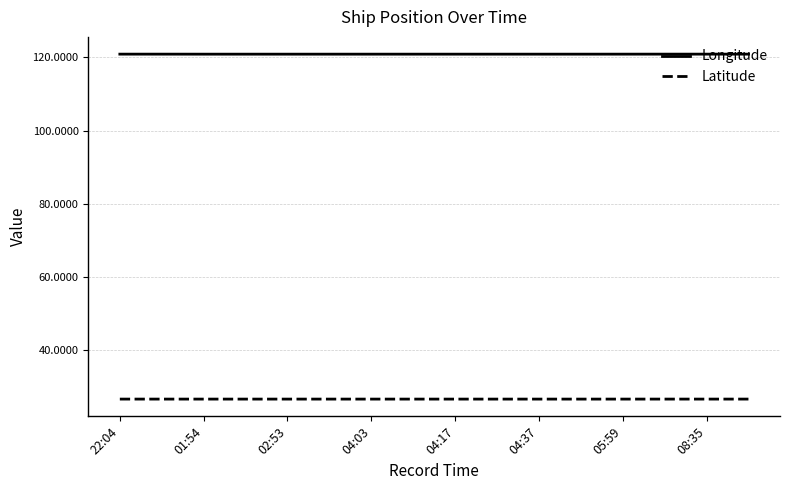

Rank the series by their average value, from lowest to highest.

Latitude, Longitude